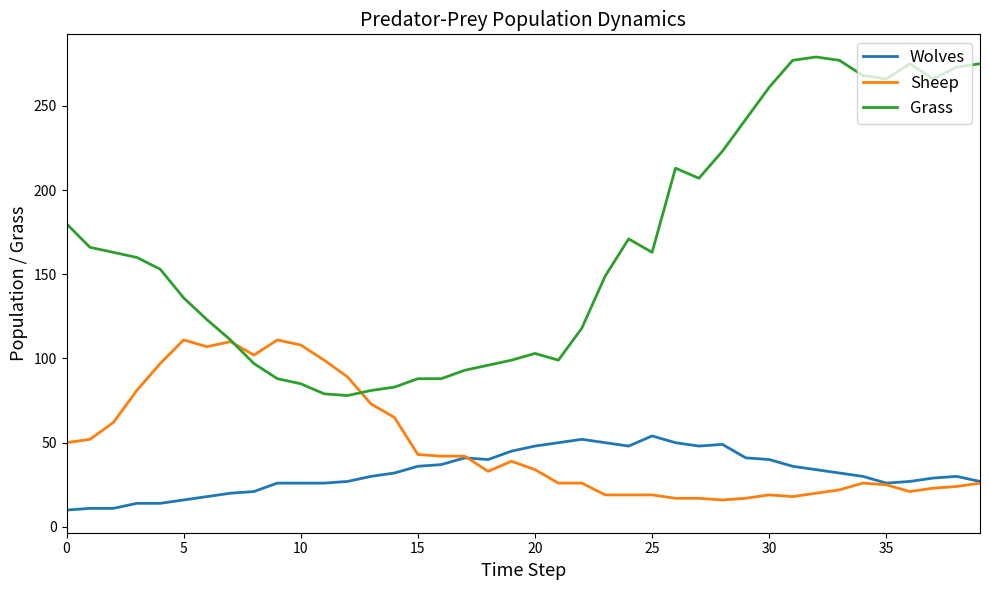

Is this an area chart (filled region under the line)?

No